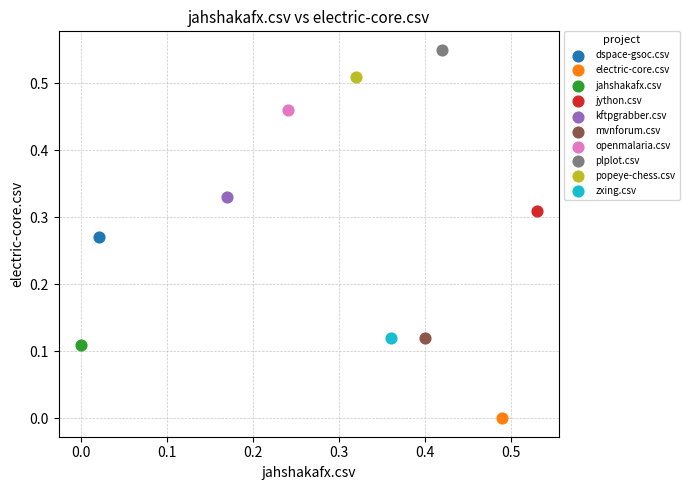

What are all the series names shown in the legend?

dspace-gsoc.csv, electric-core.csv, jahshakafx.csv, jython.csv, kftpgrabber.csv, mvnforum.csv, openmalaria.csv, plplot.csv, popeye-chess.csv, zxing.csv